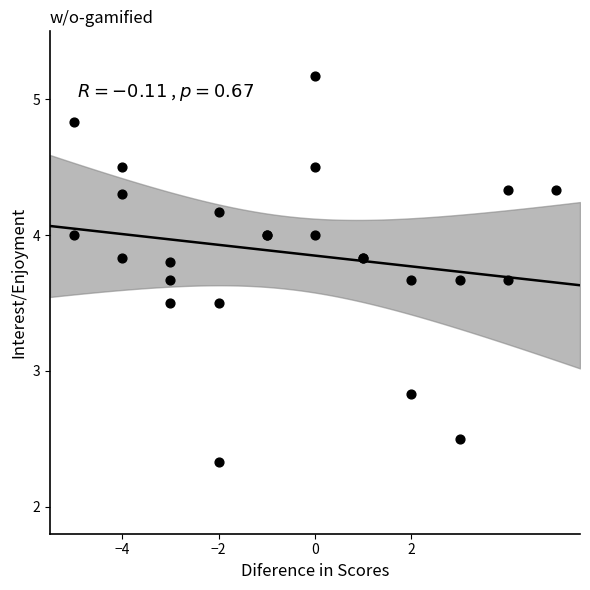

What Y value in the scatter plot is closest to 3?

2.8